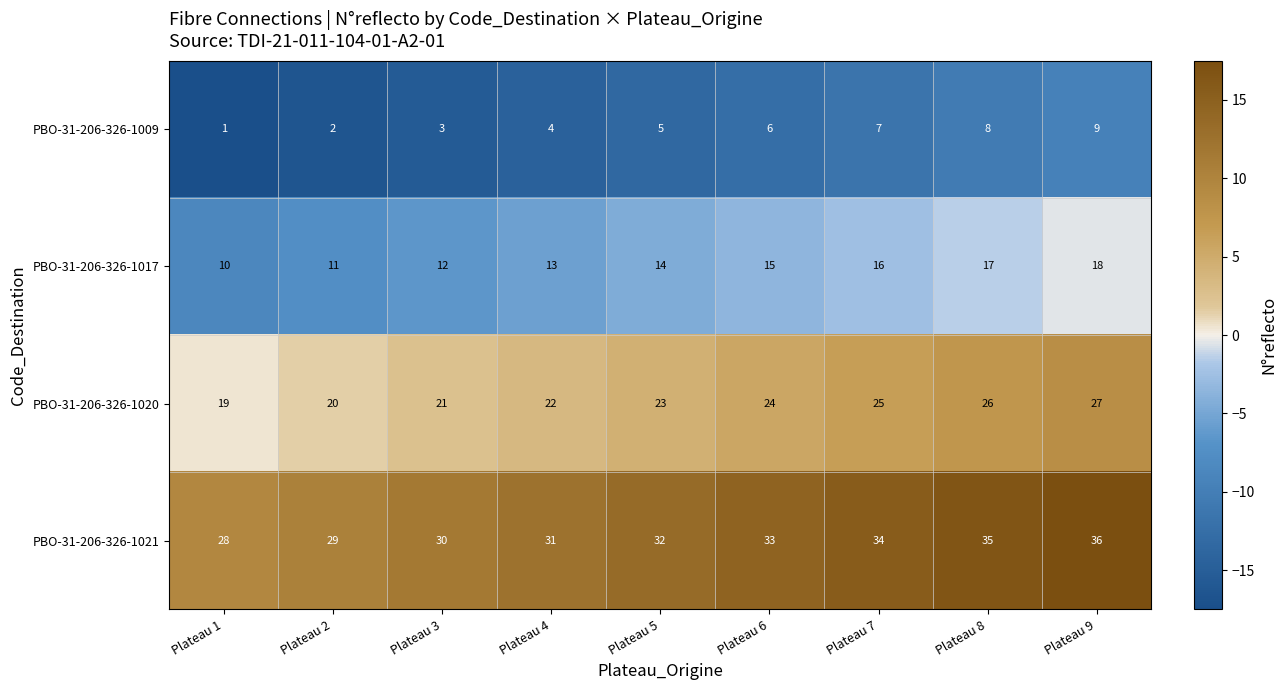

What is the difference between the highest and lowest values at Plateau 2?

27